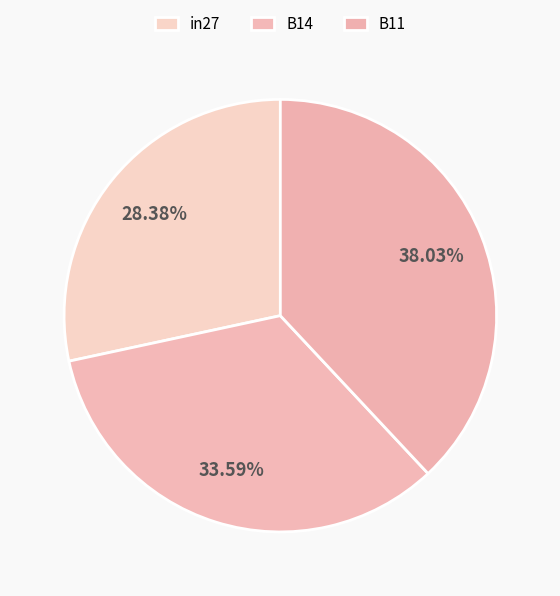

Is the sum of in27 and B14 greater than half?

Yes